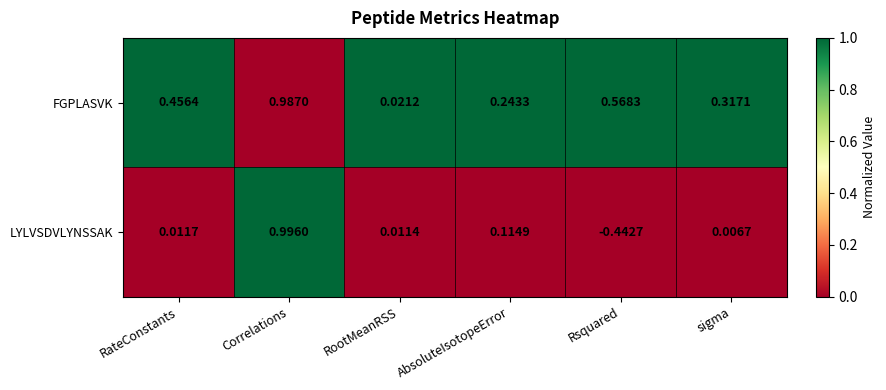

Where is LYLVSDVLYNSSAK nearest to the value 0?

sigma